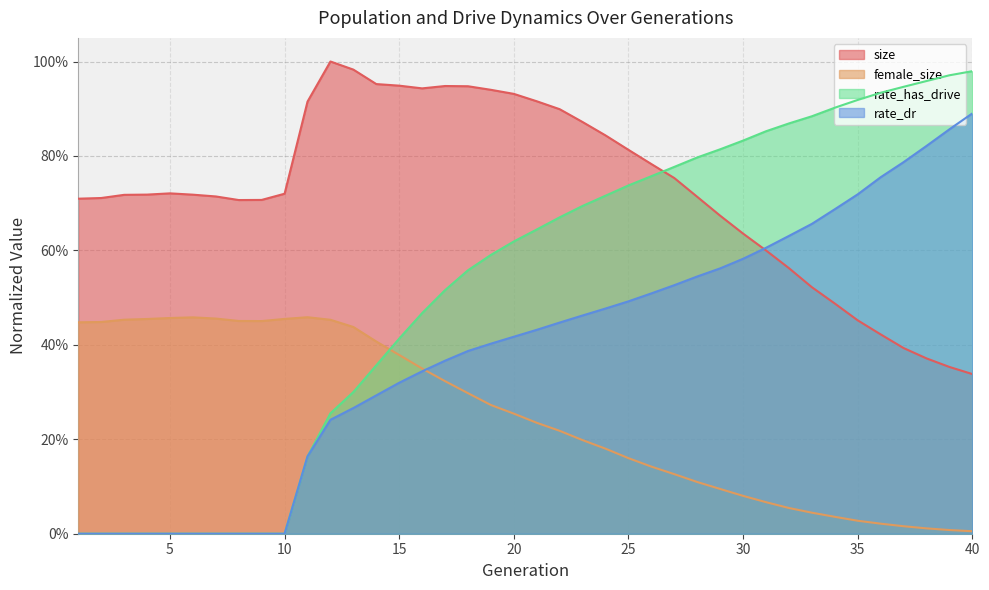

Rank the categories by female_size value from highest to lowest.

11, 6, 5, 7, 10, 4, 3, 12, 8, 9, 2, 1, 13, 14, 15, 16, 17, 18, 19, 20, 21, 22, 23, 24, 25, 26, 27, 28, 29, 30, 31, 32, 33, 34, 35, 36, 37, 38, 39, 40